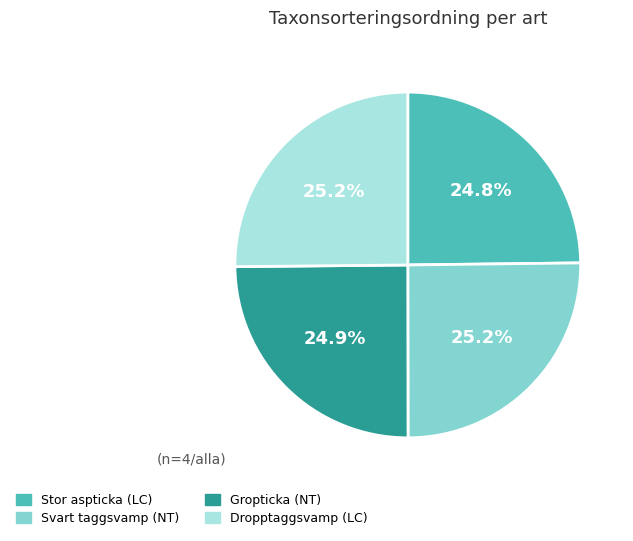

How many segments does this pie chart have?

4